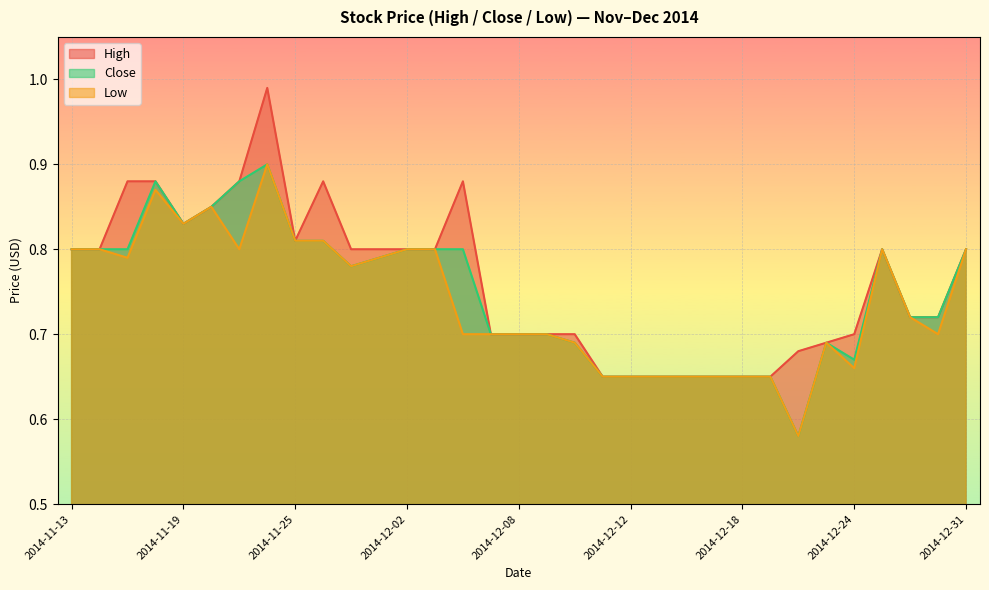

Reading left to right, list all the values displayed in this chart.

High: 0.8	0.8	0.9	0.9	0.8	0.8	0.9	1.0	0.8	0.9	0.8	0.8	0.8	0.8	0.9	0.7	0.7	0.7	0.7	0.7	0.7	0.7	0.7	0.7	0.7	0.7	0.7	0.7	0.7	0.8	0.7	0.7	0.8
Close: 0.8	0.8	0.8	0.9	0.8	0.8	0.9	0.9	0.8	0.8	0.8	0.8	0.8	0.8	0.8	0.7	0.7	0.7	0.7	0.7	0.7	0.7	0.7	0.7	0.7	0.7	0.6	0.7	0.7	0.8	0.7	0.7	0.8
Low: 0.8	0.8	0.8	0.9	0.8	0.8	0.8	0.9	0.8	0.8	0.8	0.8	0.8	0.8	0.7	0.7	0.7	0.7	0.7	0.7	0.7	0.7	0.7	0.7	0.7	0.7	0.6	0.7	0.7	0.8	0.7	0.7	0.8